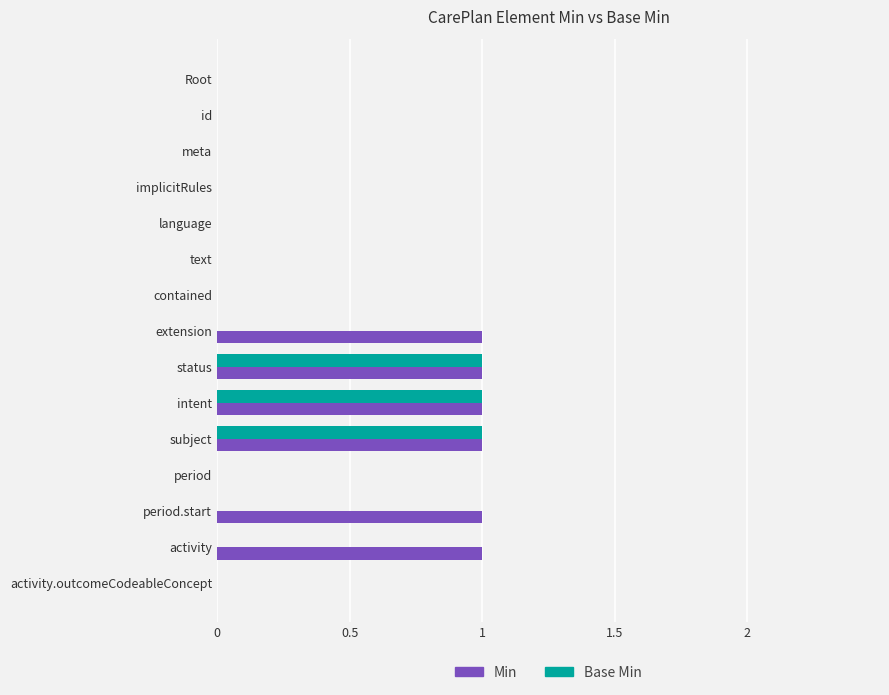

Which series has the largest total across all categories?

Min